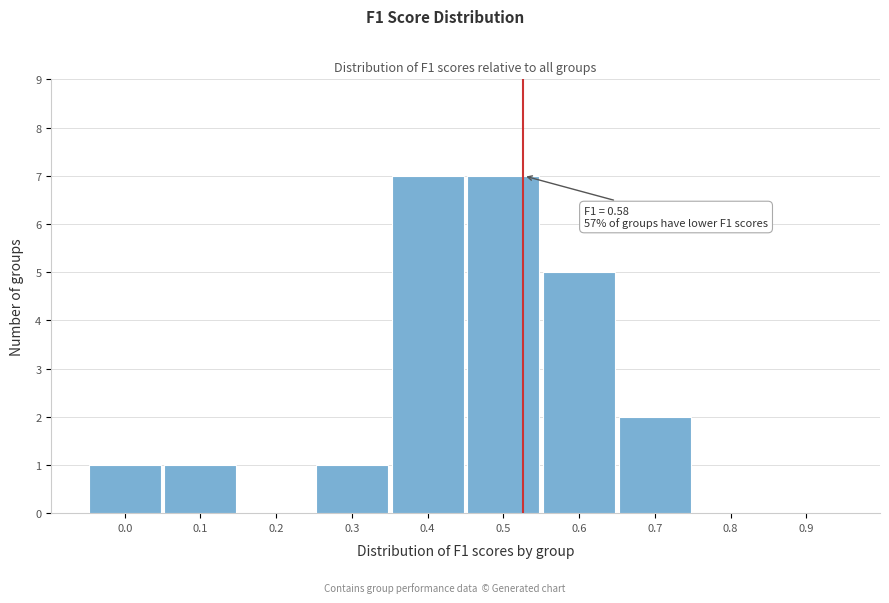

Reading left to right, what are all the values shown in this chart?

0.0=1	0.1=1	0.2=0	0.3=1	0.4=7	0.5=7	0.6=5	0.7=2	0.8=0	0.9=0